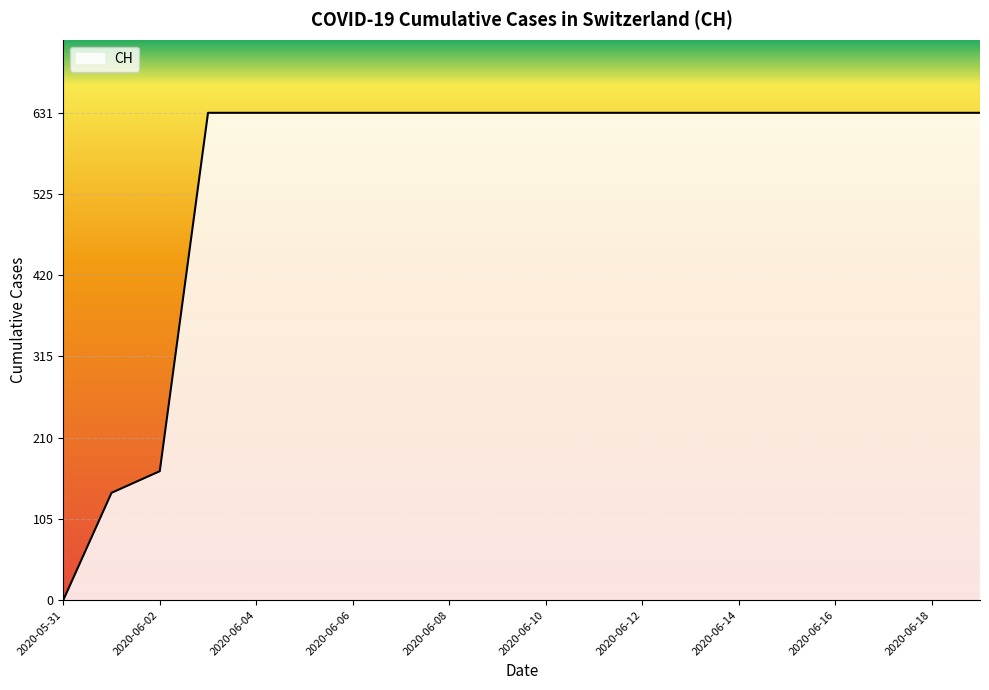

What is the greatest value displayed?

631